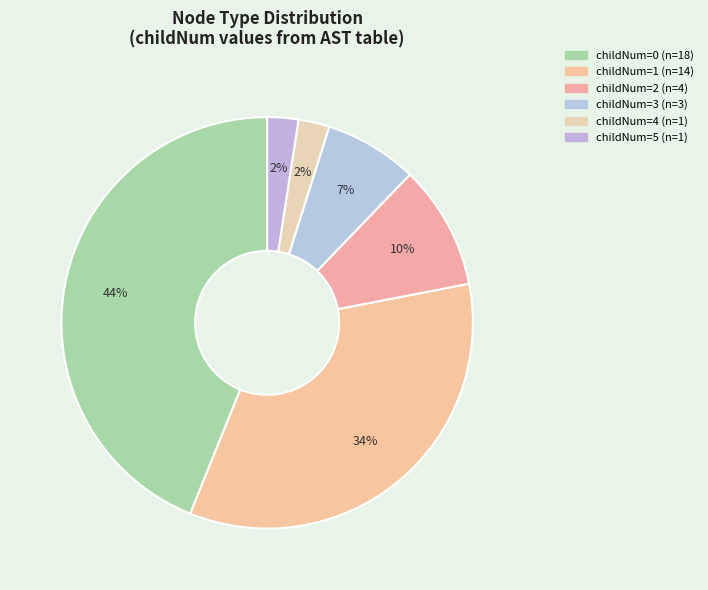

How many segments does this pie chart have?

6